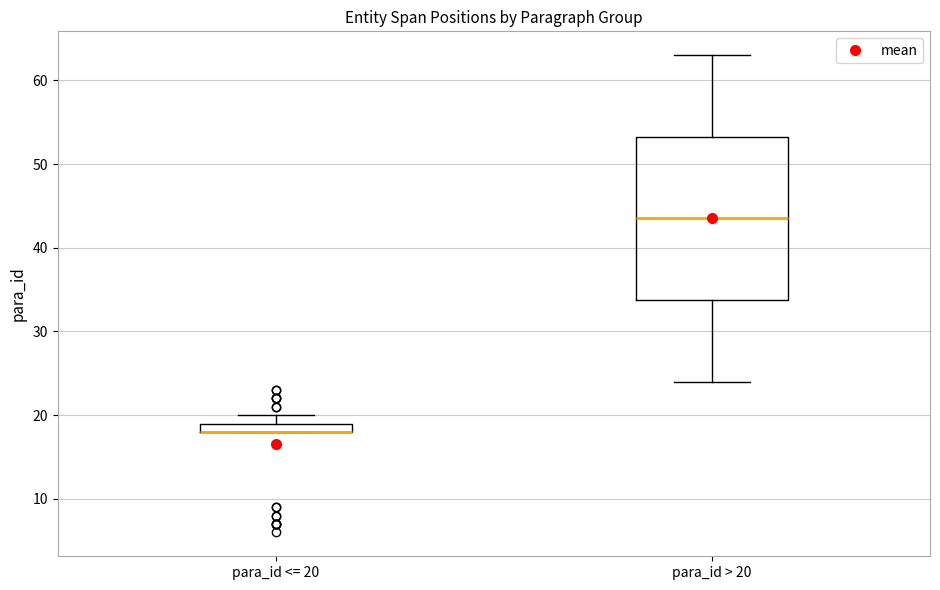

Where is the lower edge of the box for para_id <= 20 on the y-axis? The values are not printed on the chart, so give them approximately, as read against the axis.

18